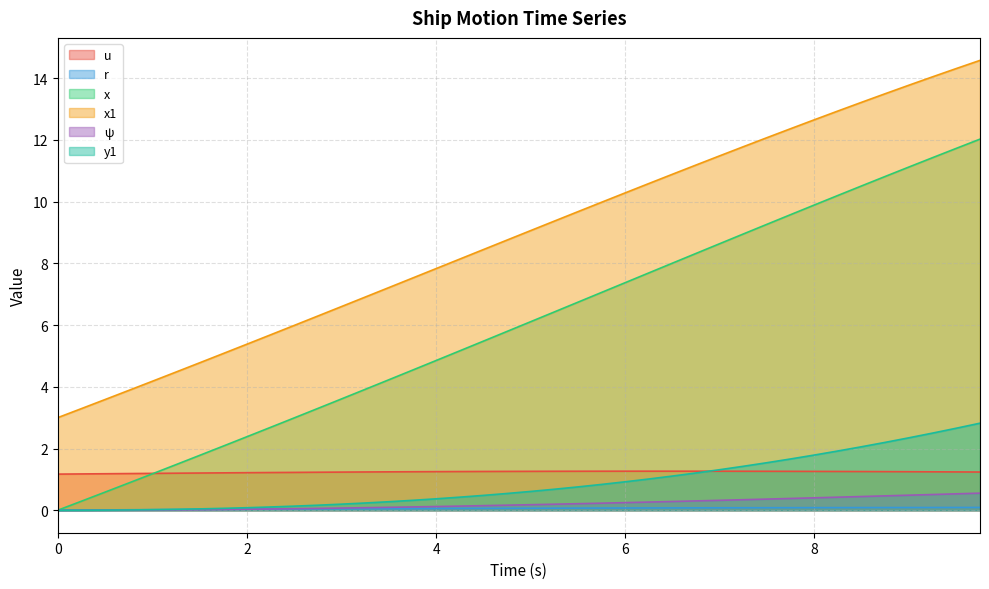

List the labels in order of y1 value, smallest first.

0.0, 0.25, 0.5, 0.75, 1.0, 1.25, 1.5, 1.75, 2.0, 2.25, 2.5, 2.75, 3.0, 3.25, 3.5, 3.75, 4.0, 4.25, 4.5, 4.75, 5.0, 5.25, 5.5, 5.75, 6.0, 6.25, 6.5, 6.75, 7.0, 7.25, 7.5, 7.75, 8.0, 8.25, 8.5, 8.75, 9.0, 9.25, 9.5, 9.75